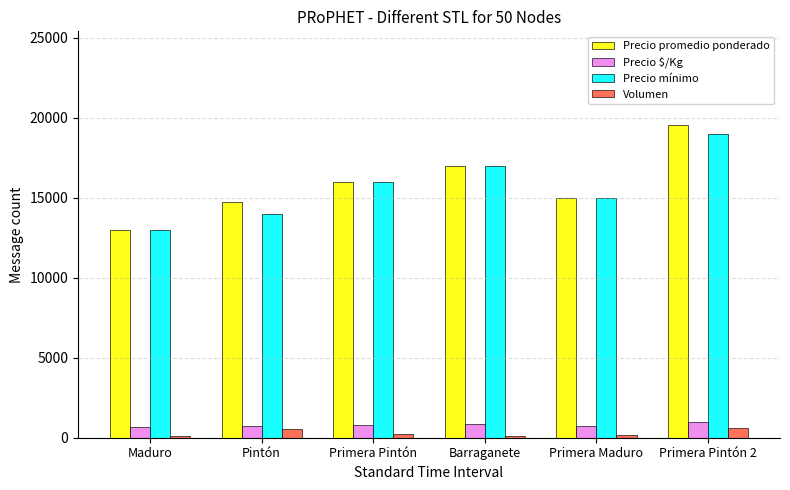

Is it true that Precio mínimo equals 13000 at Maduro?

True